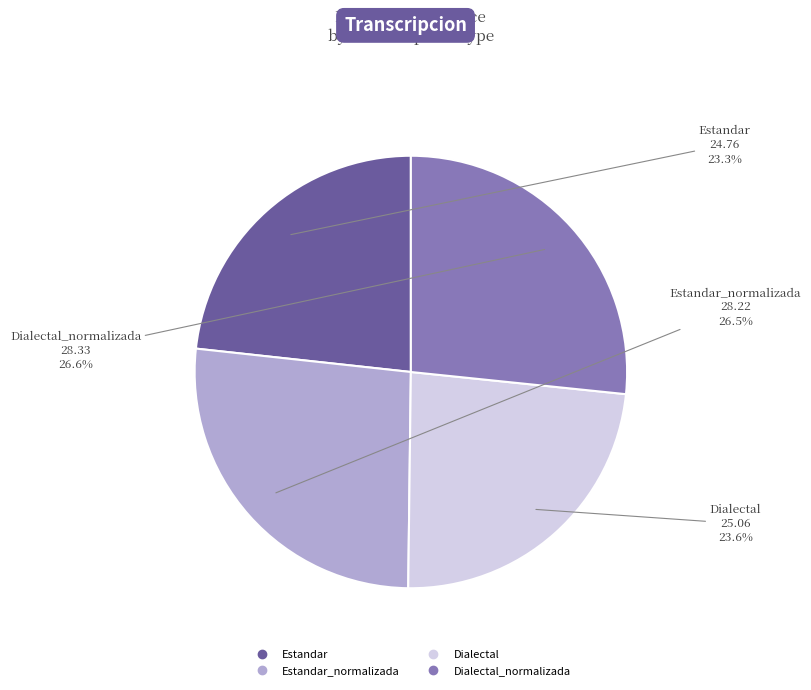

How many slices are in this pie chart?

4